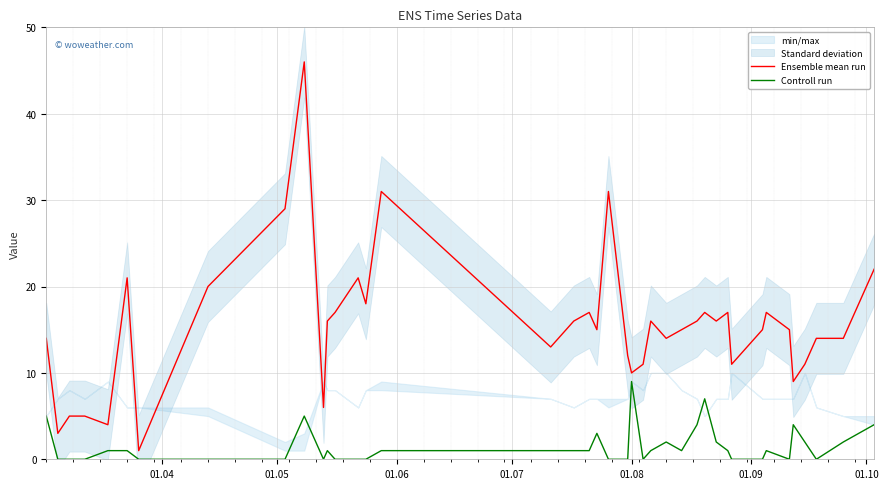

What is the maximum value for Ensemble mean run?

46